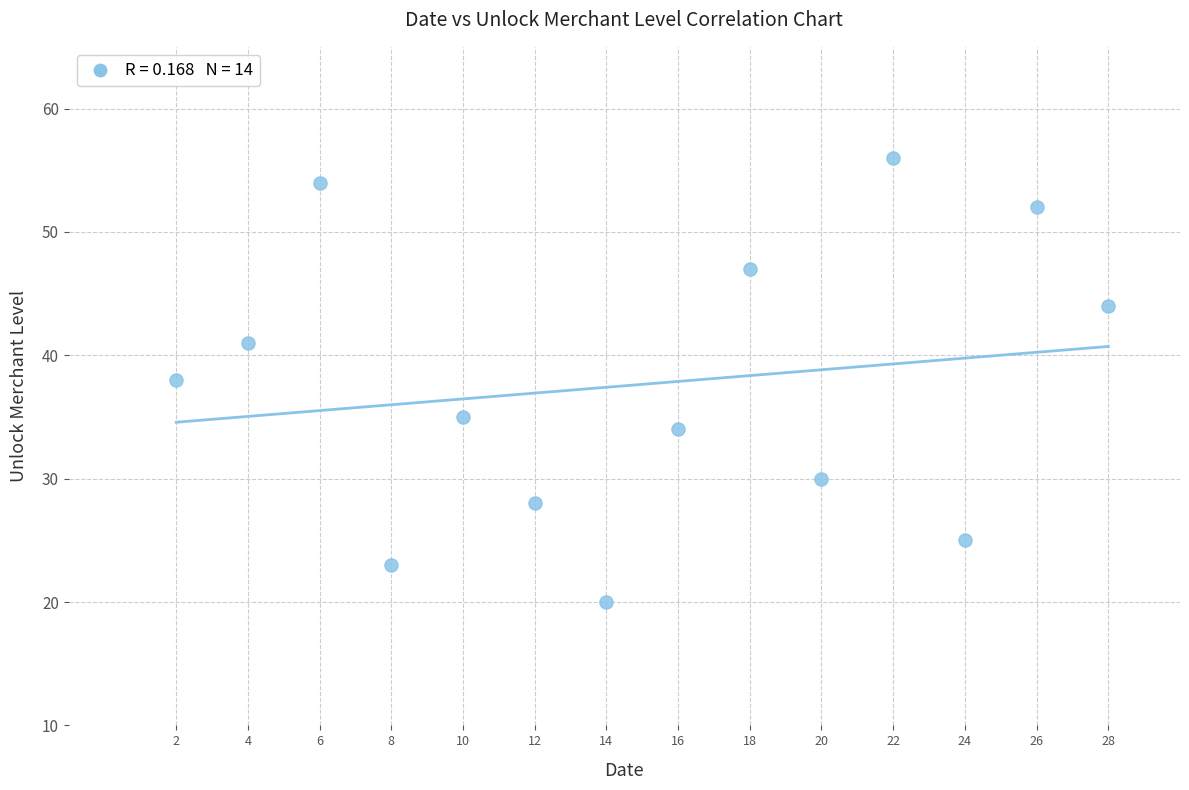

What is the range of X values (max minus min)?

26